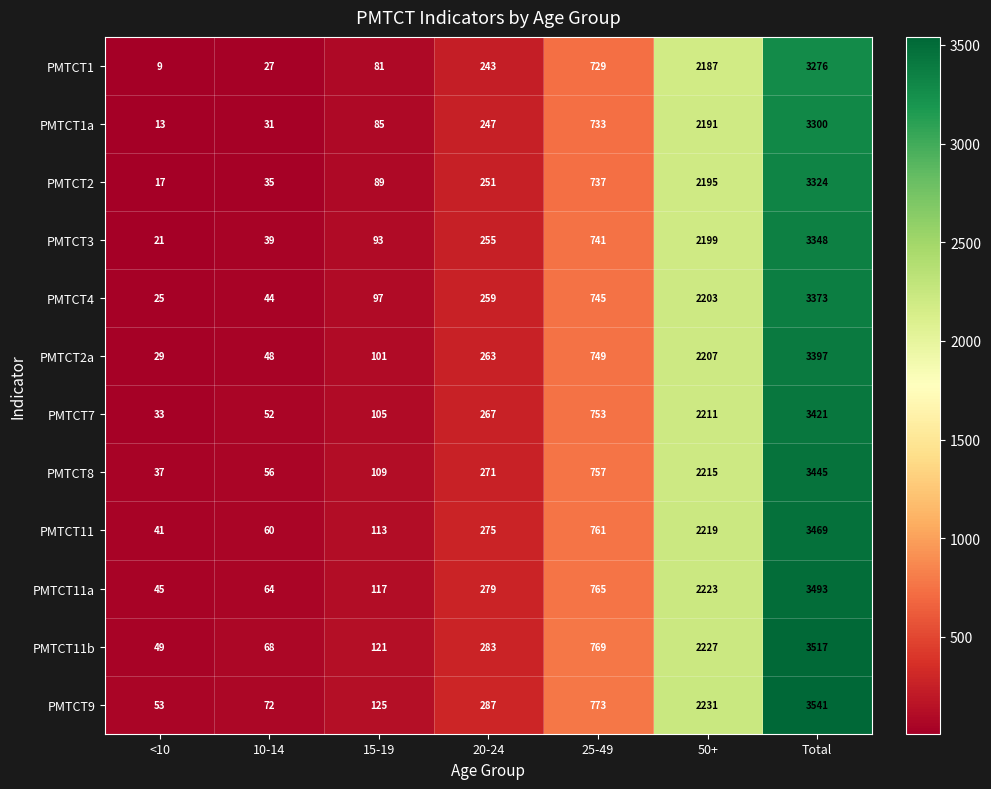

At how many categories does at least one series exceed 2275?

1